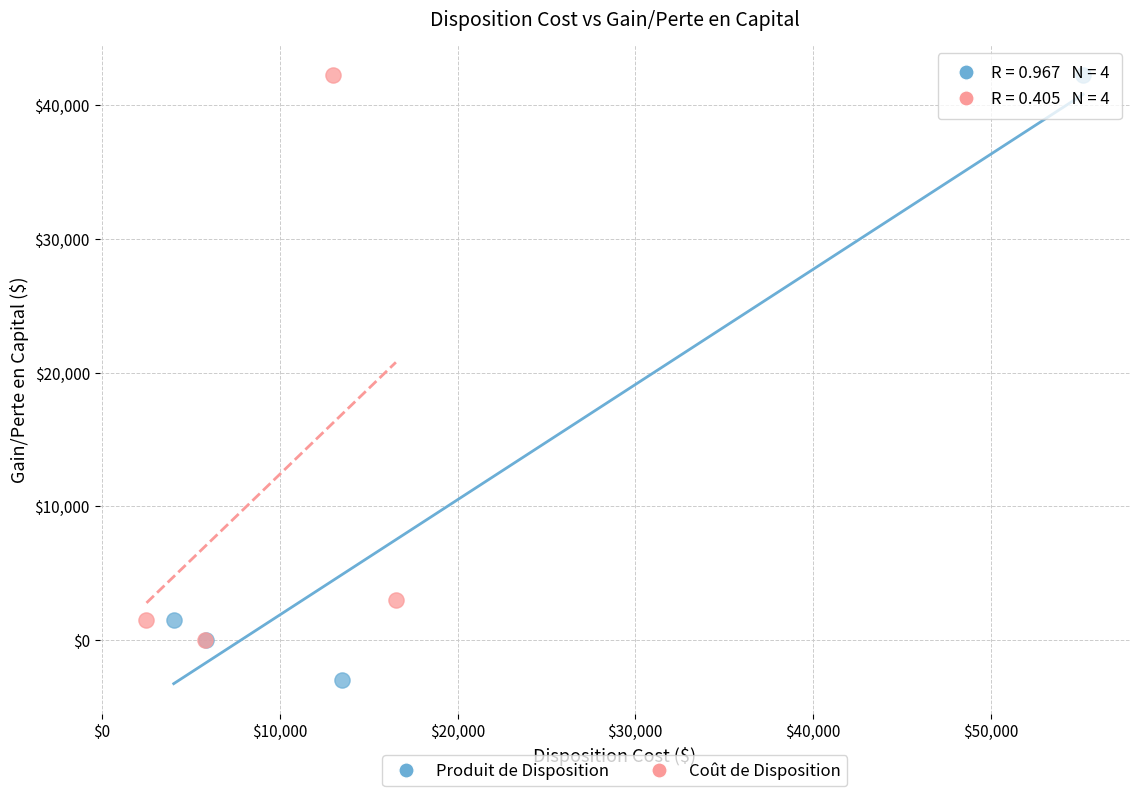

Which series has the largest Y range (max minus min)?

Produit de Disposition